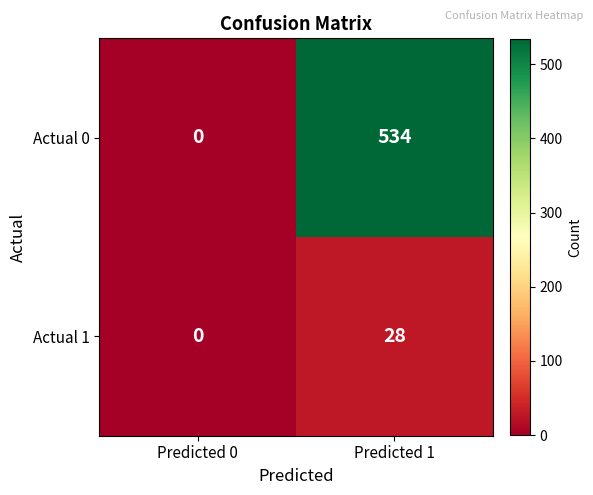

Which series has the largest total across all categories?

Actual 0